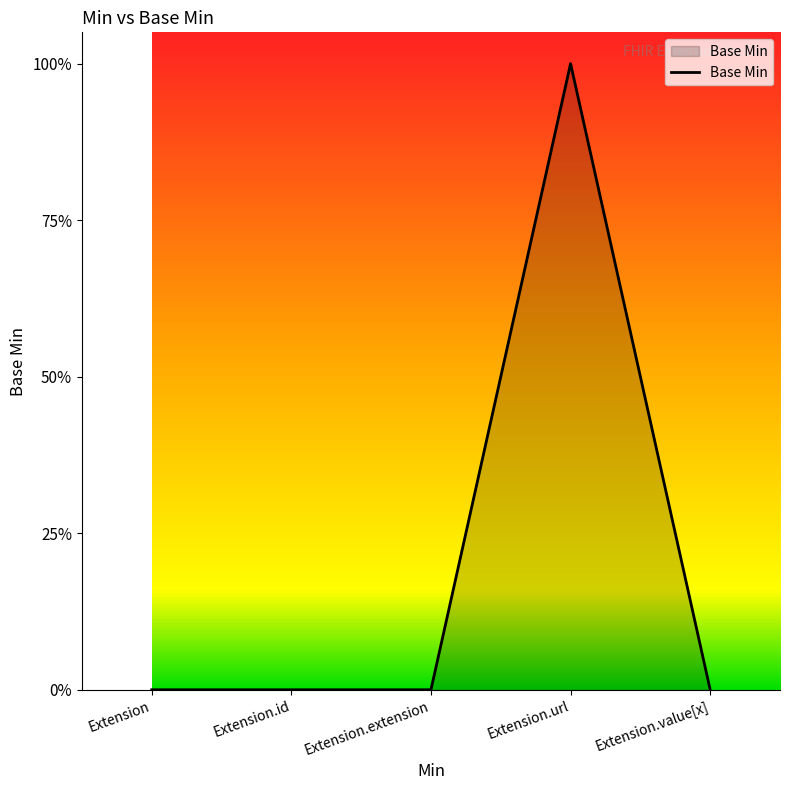

How many values are between 0 and 1?

5